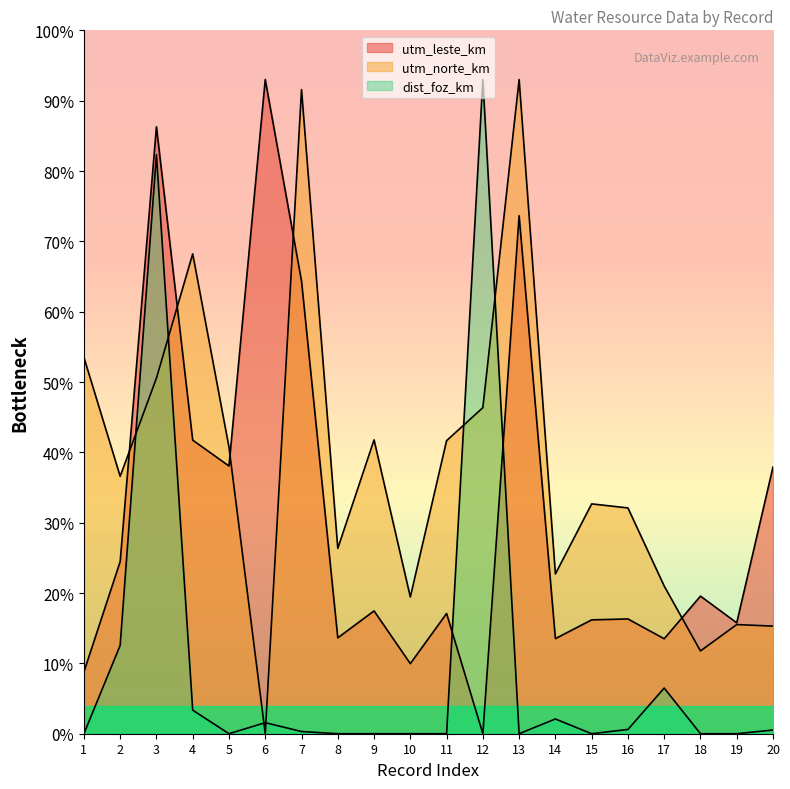

How many values in the dist_foz_km series exceed 0?

10